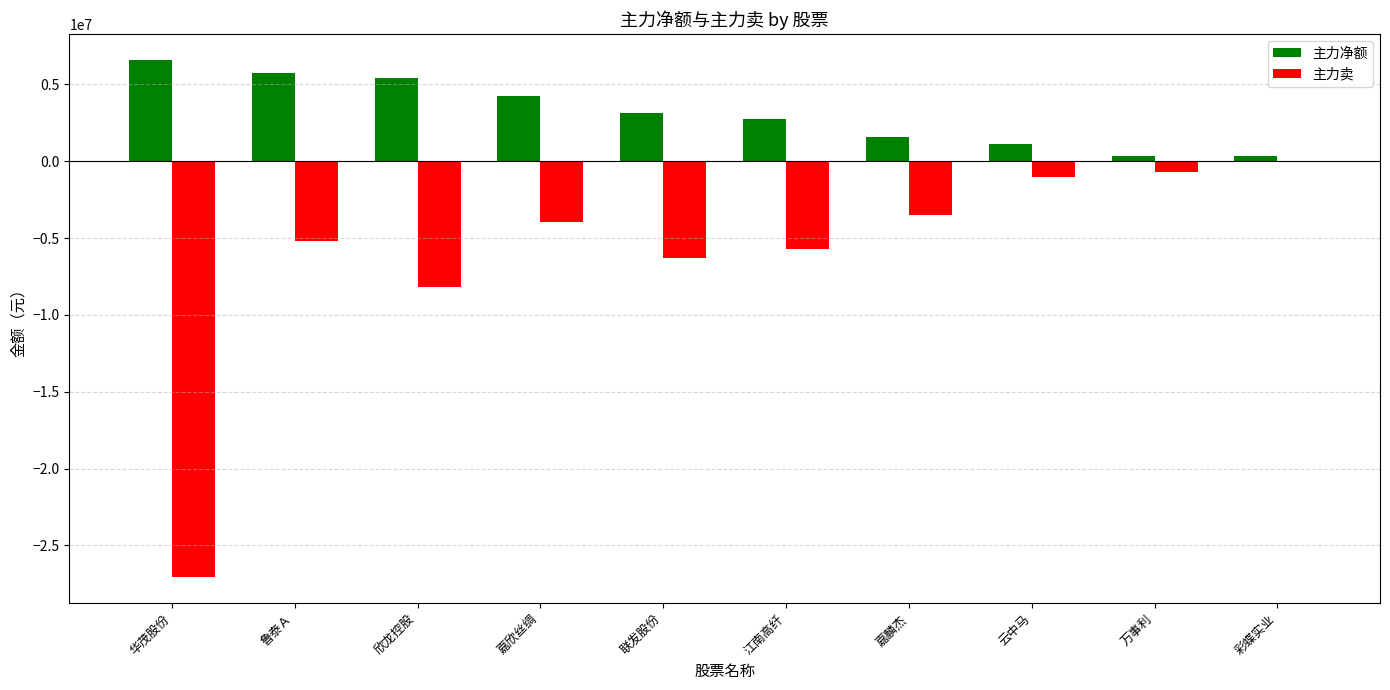

At which label is 主力净额 closest to 3472470?

联发股份